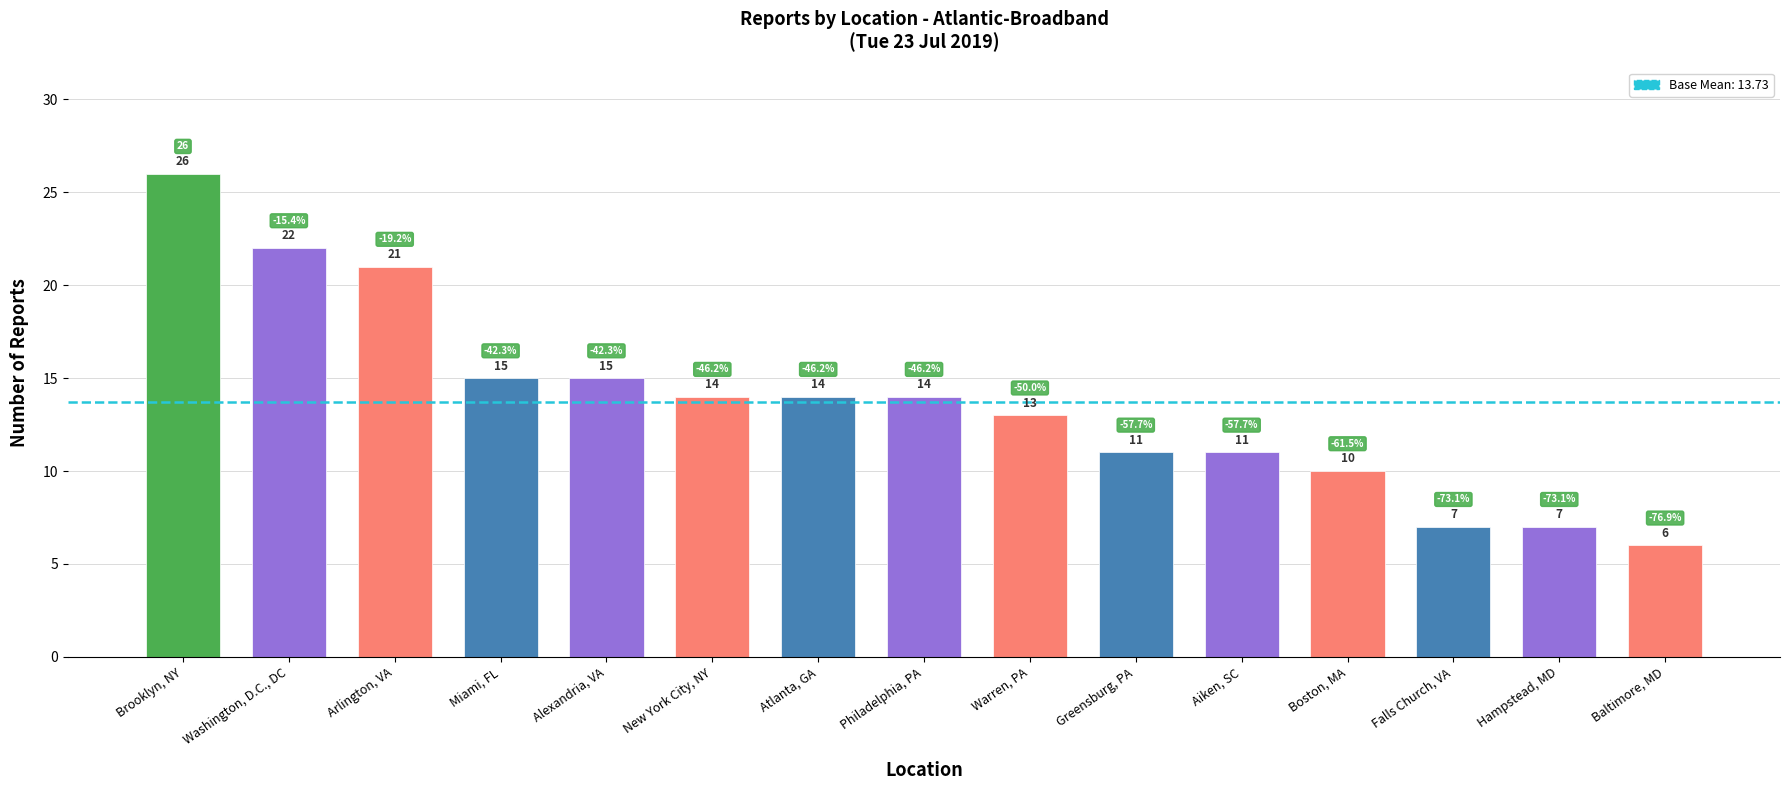

What value does the data have at Washington, D.C., DC, to the nearest 10?

20